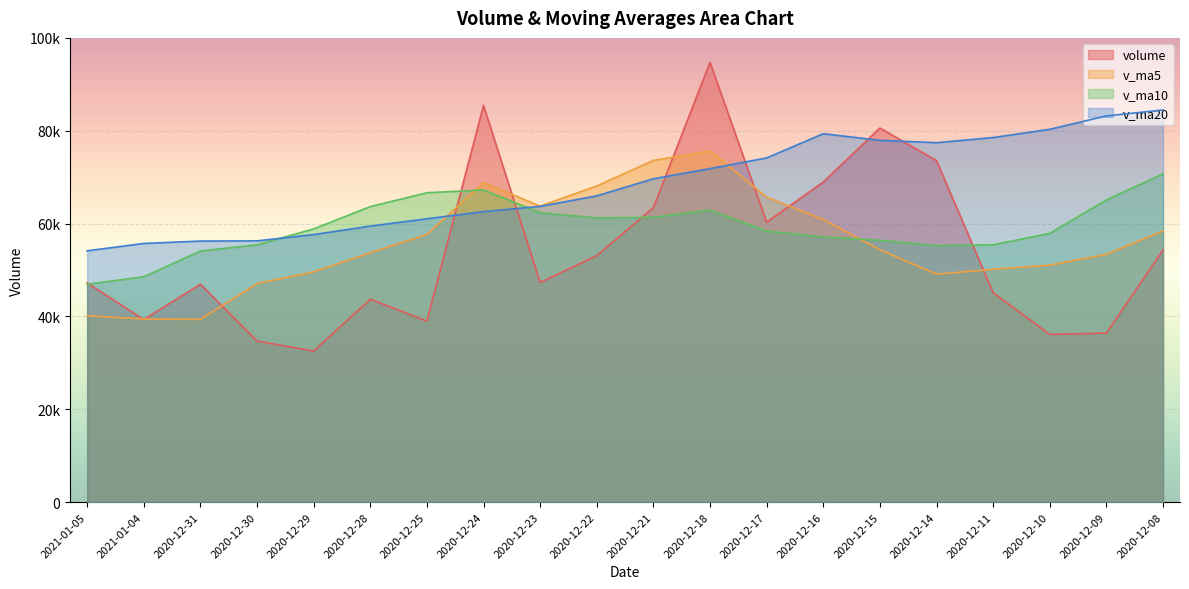

Between 2021-01-05 and 2021-01-04, which series saw the biggest shift?

volume